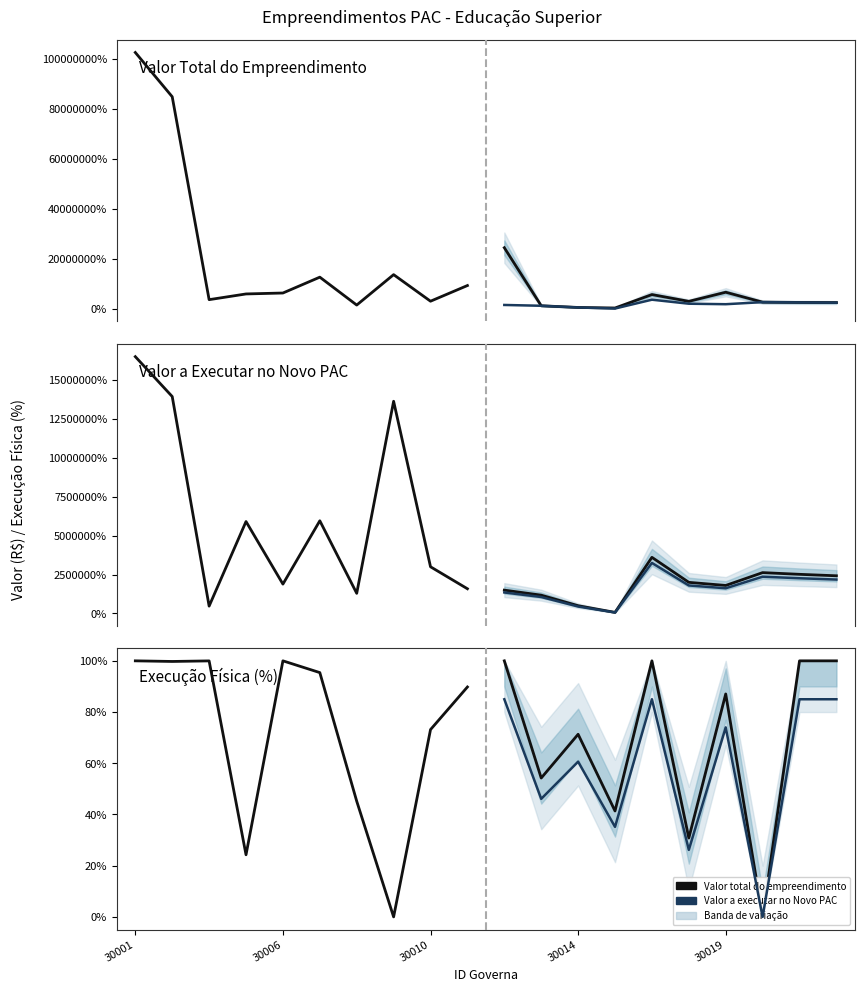

How many data points in Valor a executar no Novo PAC are above 5907111?

5